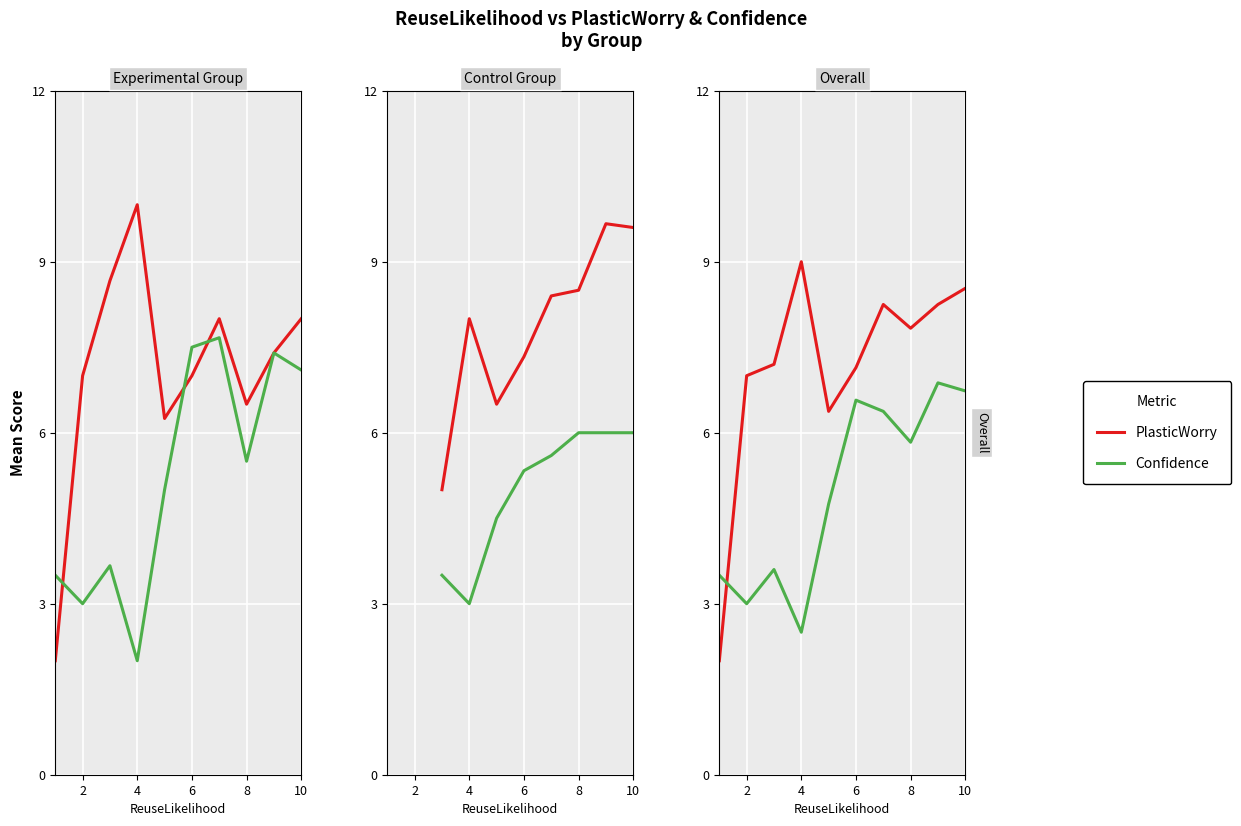

What is the value of the PlasticWorry point at the 2nd from the left?

7.0